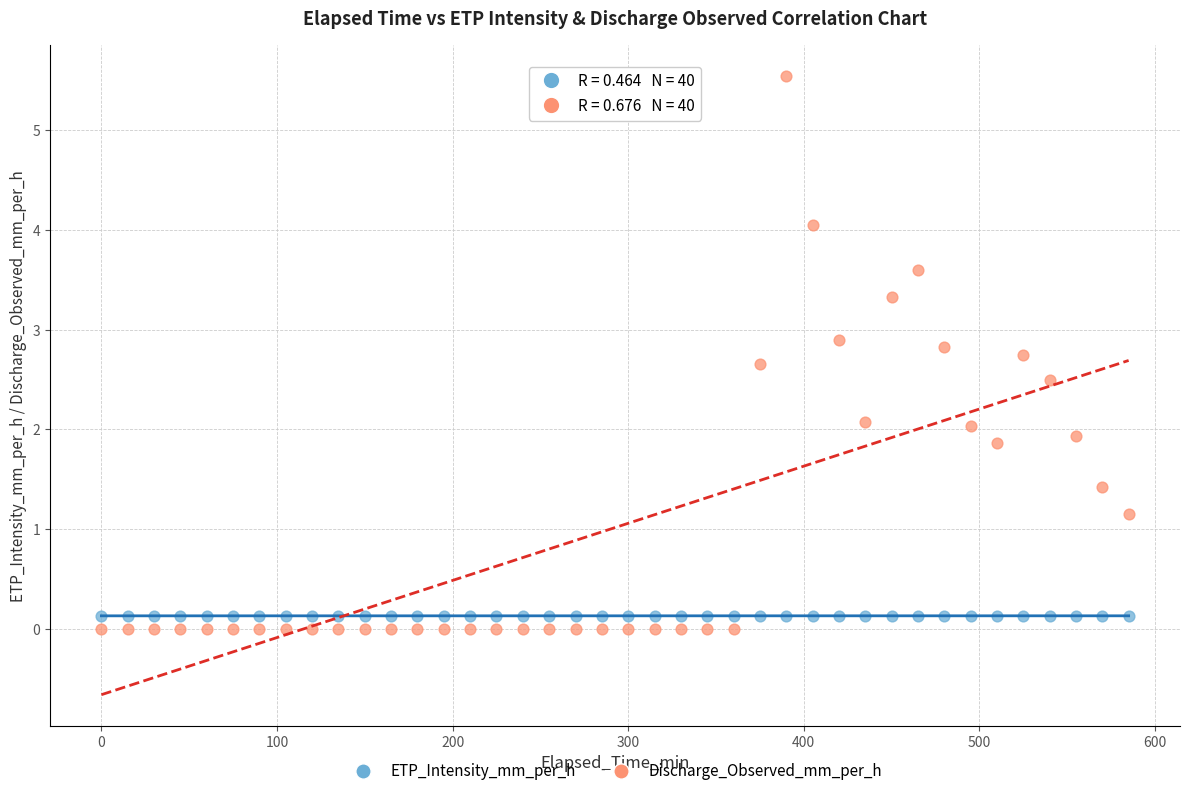

Which series contains the highest Y value?

Discharge_Observed_mm_per_h